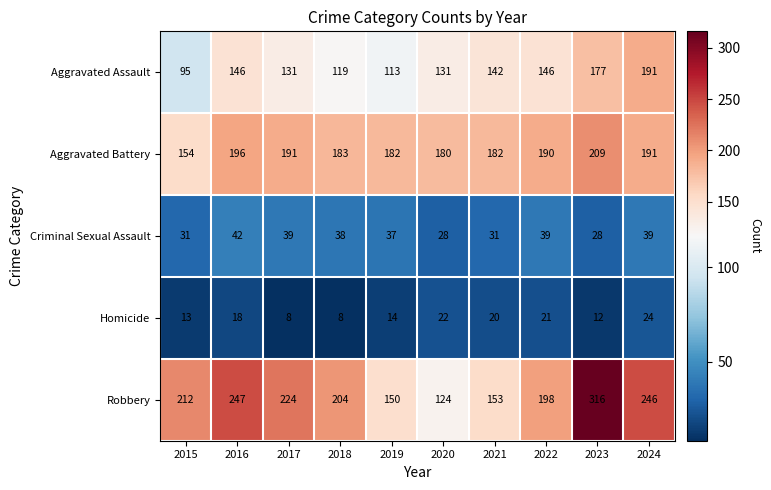

At which label does Criminal Sexual Assault first exceed 38?

2016